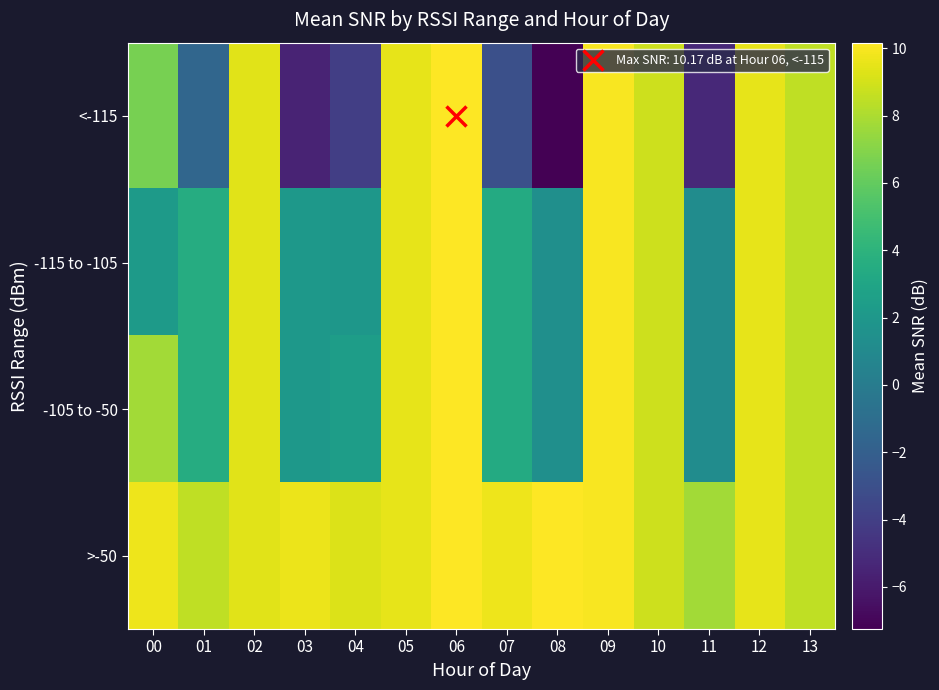

Which series has the widest spread of values?

<-115